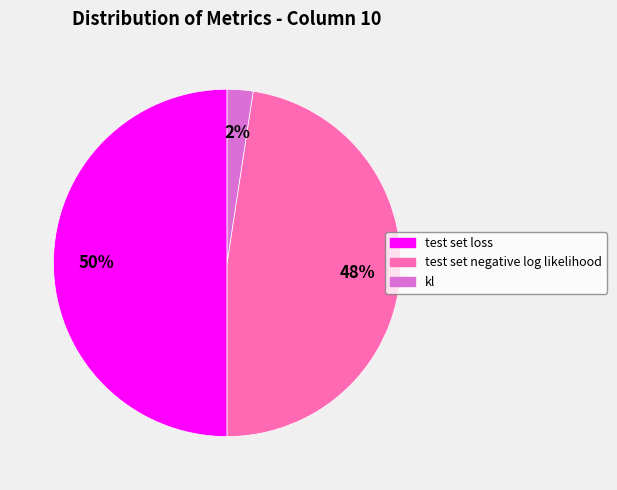

Which has a higher value, test set loss or kl?

test set loss